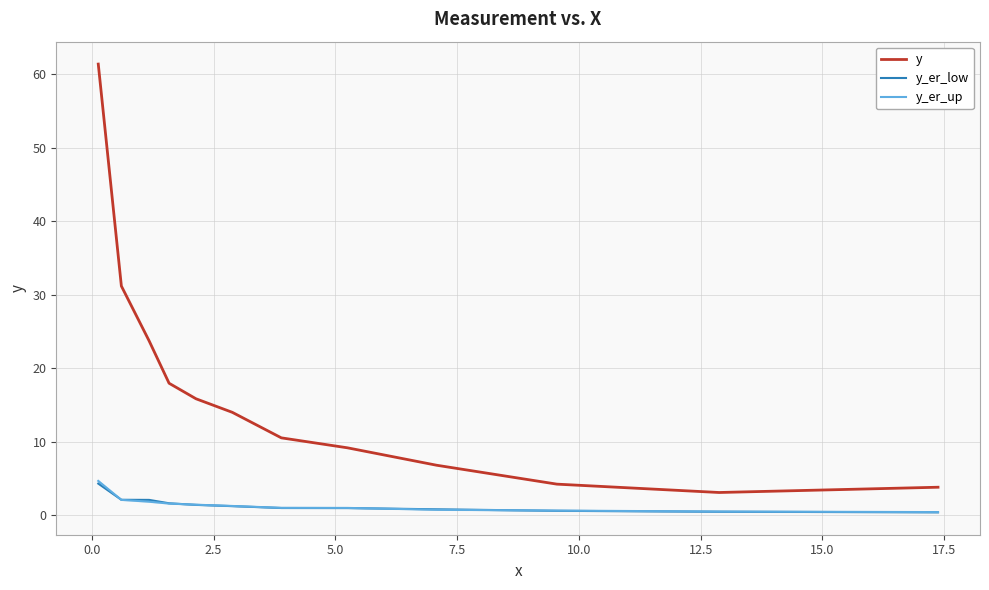

At 10.0, list the series in order from largest to smallest.

y, y_er_up, y_er_low